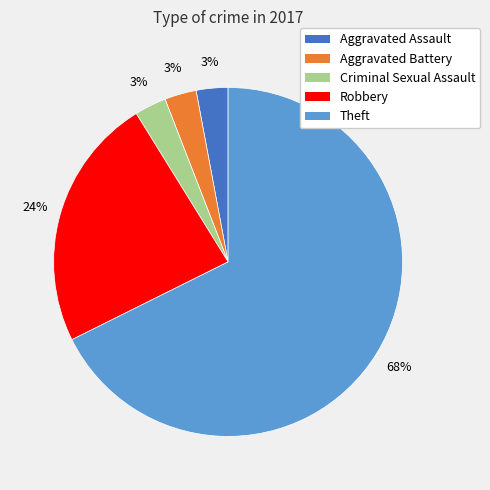

True or false: Criminal Sexual Assault accounts for 3% of the total.

True